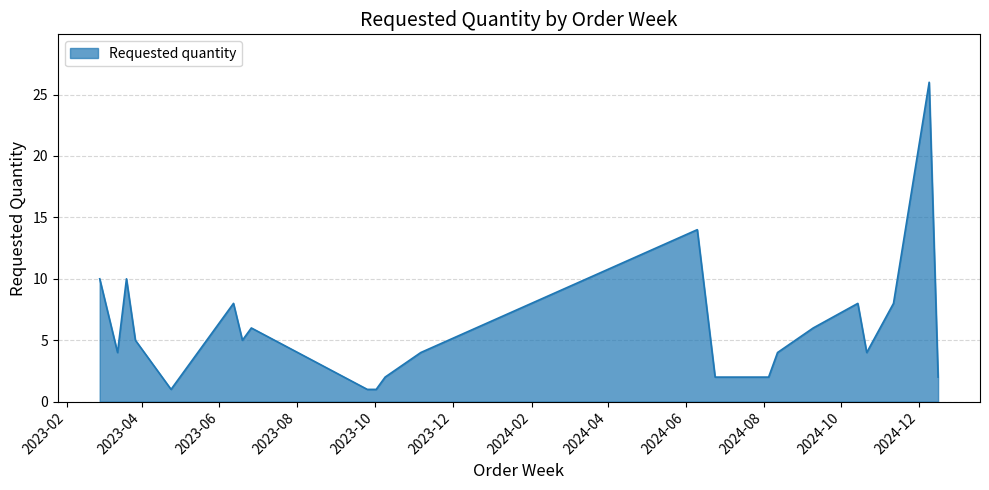

What is the maximum value shown in the chart?

26